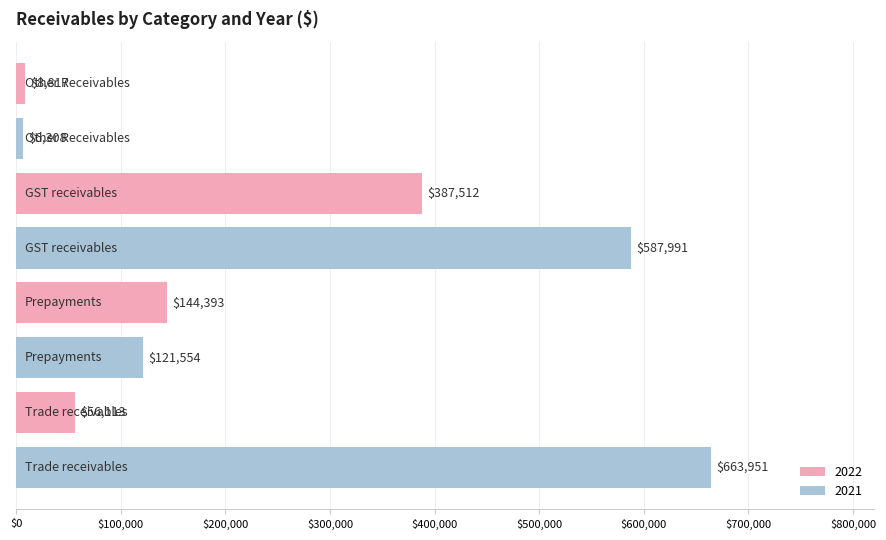

Rank the series by their maximum value, from lowest to highest.

2022, 2021